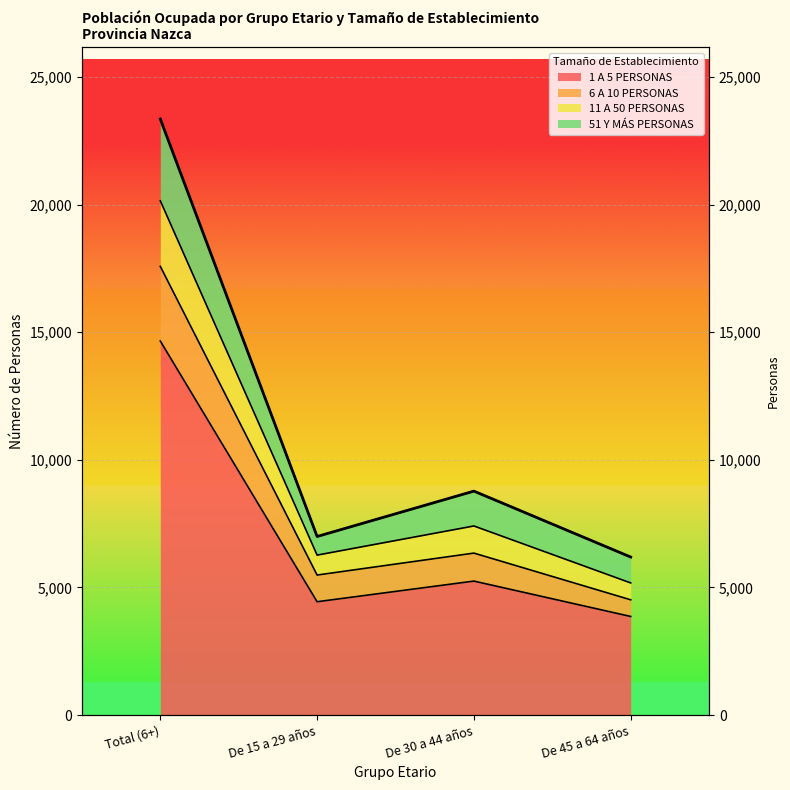

List the labels in order of 1 A 5 PERSONAS value, smallest first.

De 45 a 64 años, De 15 a 29 años, De 30 a 44 años, Total (6+)